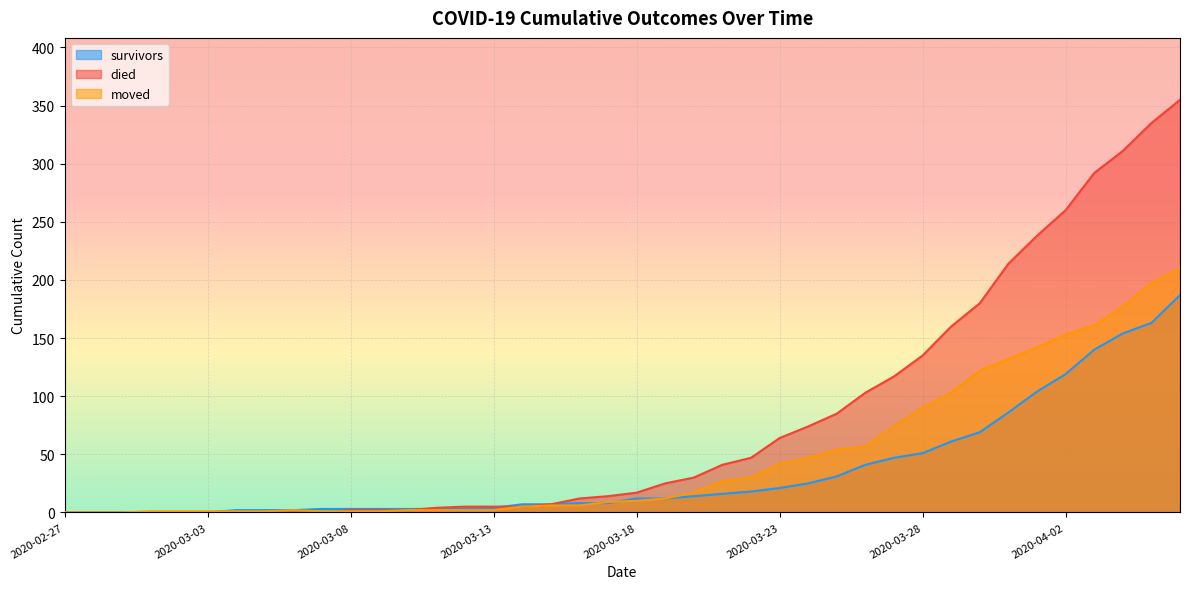

At which category does the chart reach its peak across all series?

2020-04-06